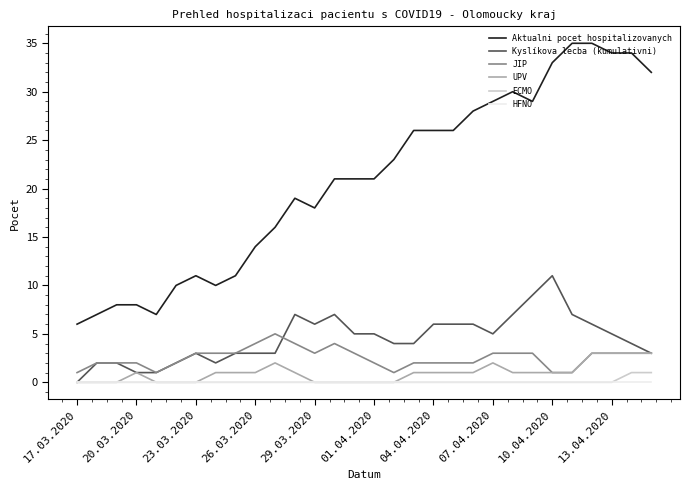

Which series has the largest total across all categories?

Aktualni pocet hospitalizovanych